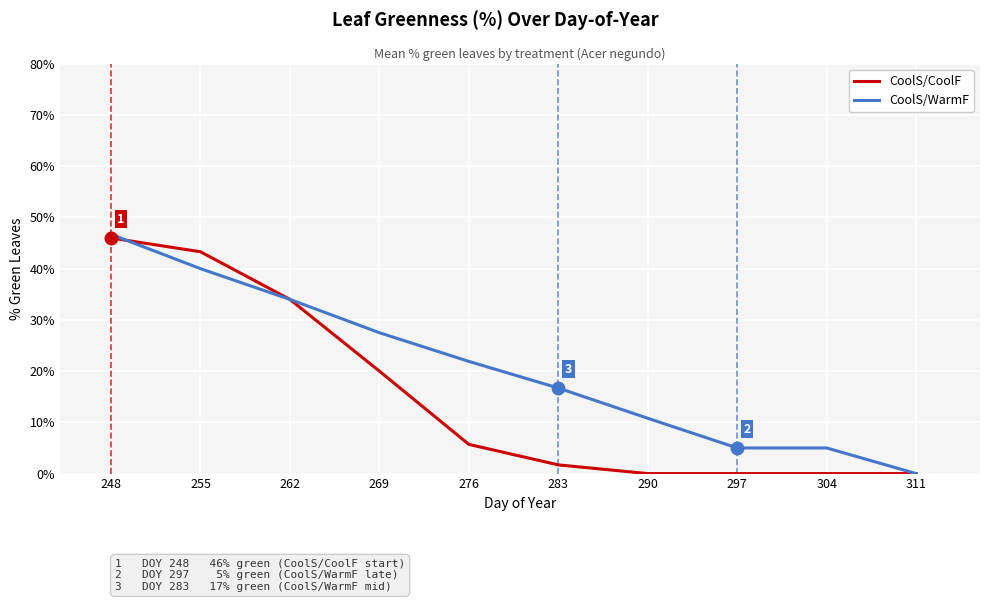

Reading left to right, transcribe all the data shown in this chart.

CoolS/CoolF: 46.0	43.3	34.0	20.0	5.7	1.7	0.0	0.0	0.0	0.0
CoolS/WarmF: 46.7	40.0	34.0	27.5	21.9	16.7	10.8	5.0	5.0	0.0